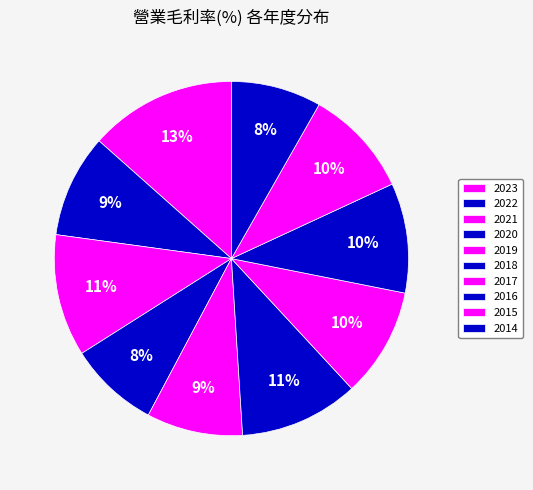

To the nearest percent, what is the combined percentage of 2023 and 2015?

23%